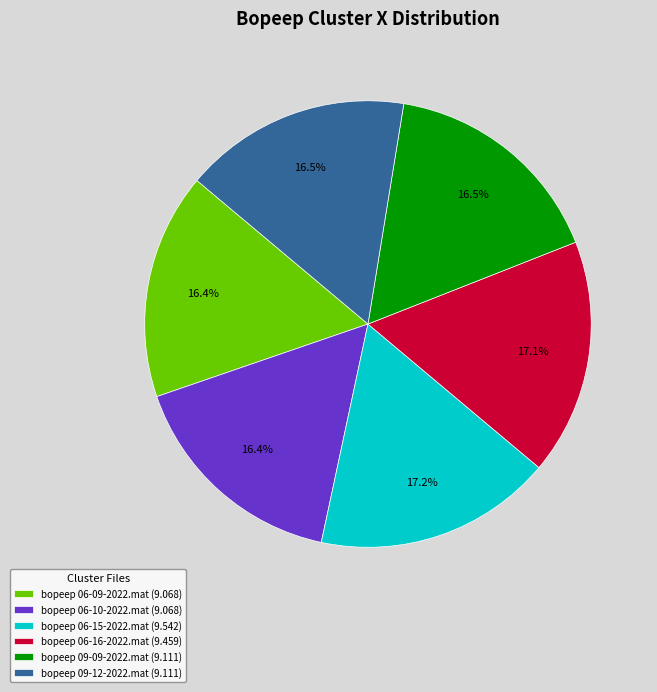

Does bopeep 06-10-2022.mat represent more than half of the total?

No